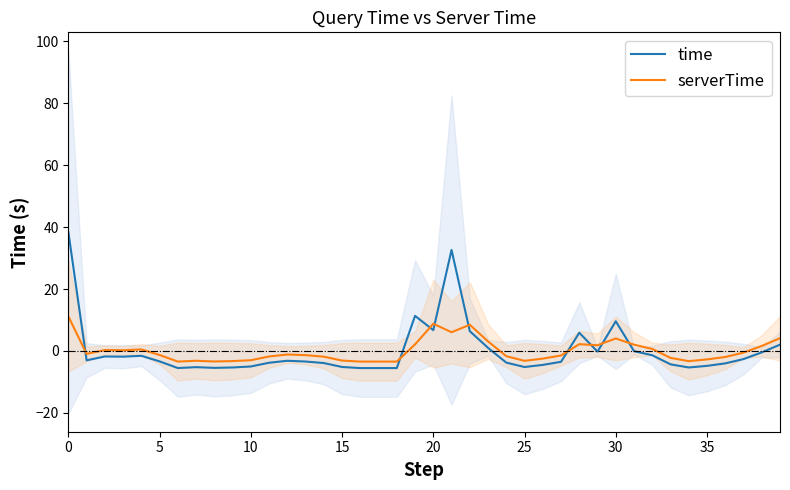

What is the spread (max minus min) of values at 17?

2.1